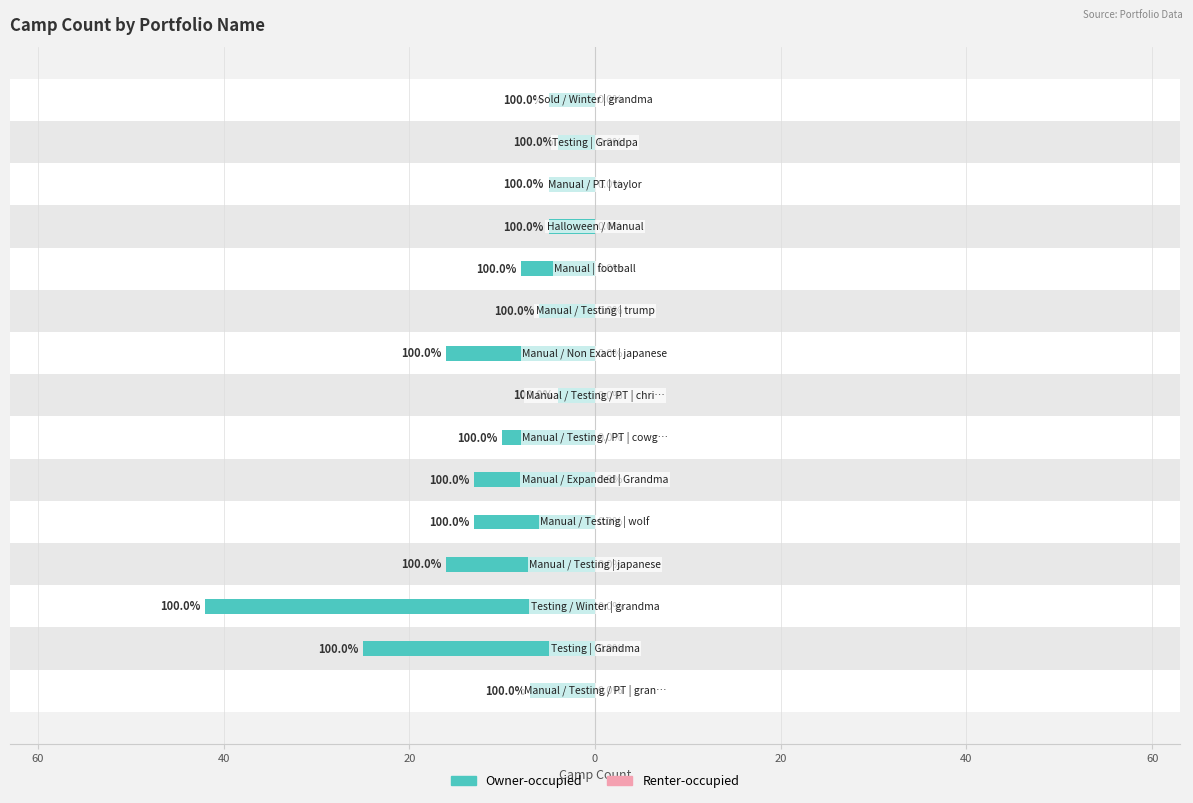

Which series has the largest range (max minus min)?

Owner-occupied